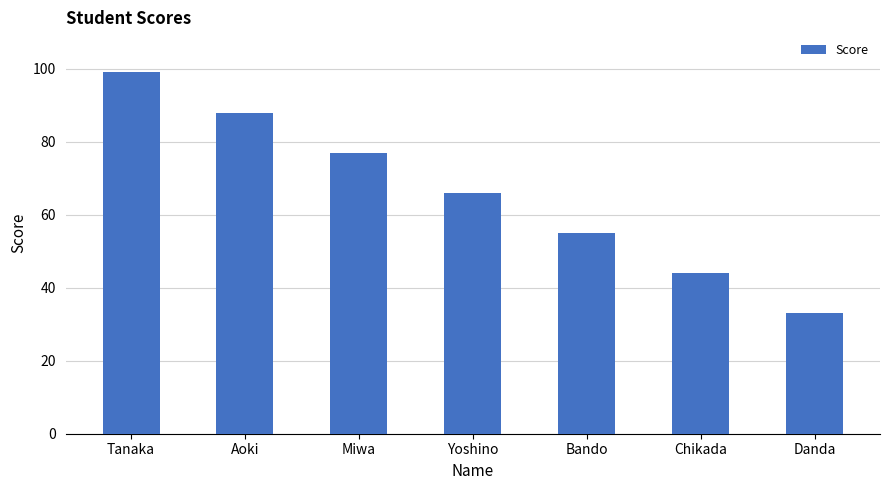

Which label corresponds to the largest value in the chart?

Tanaka